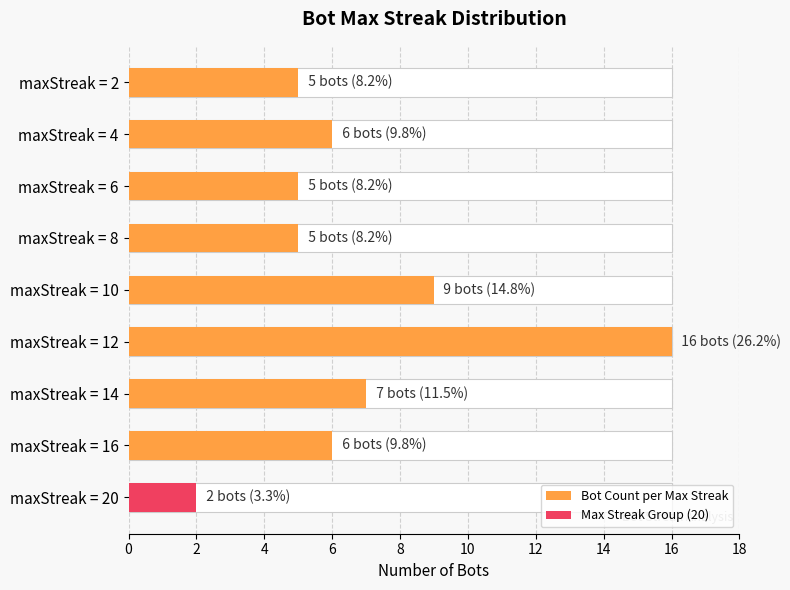

What is the maximum value shown in the chart?

16